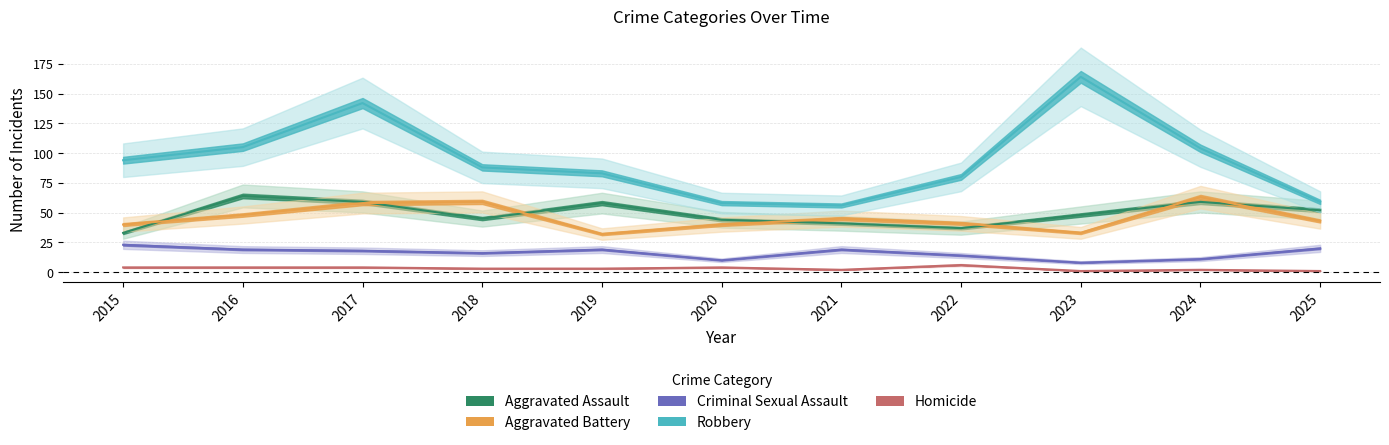

Rank the series by their maximum value, from lowest to highest.

Homicide, Criminal Sexual Assault, Aggravated Battery, Aggravated Assault, Robbery